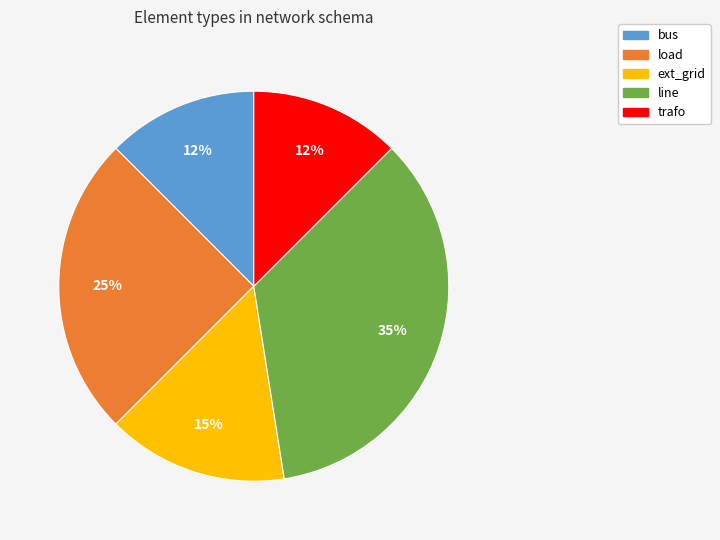

To the nearest percent, what percentage of the pie is ext_grid?

15%